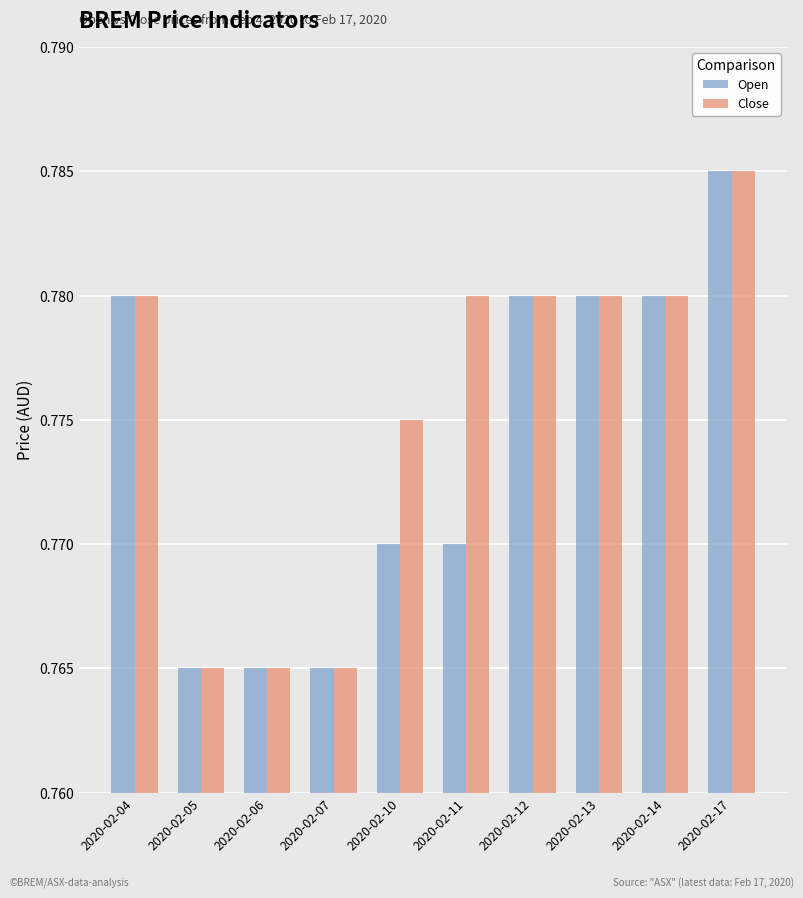

Count the number of data series in this chart.

2